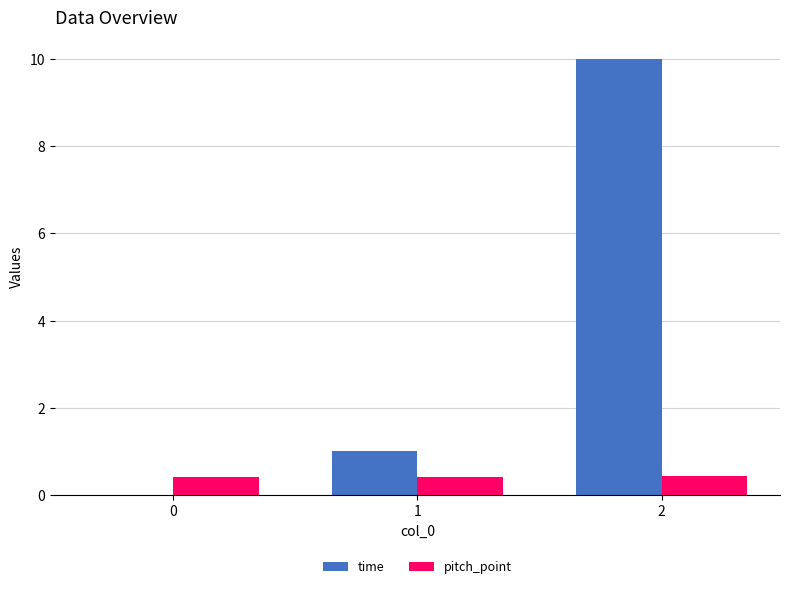

How many series are shown in this chart?

2